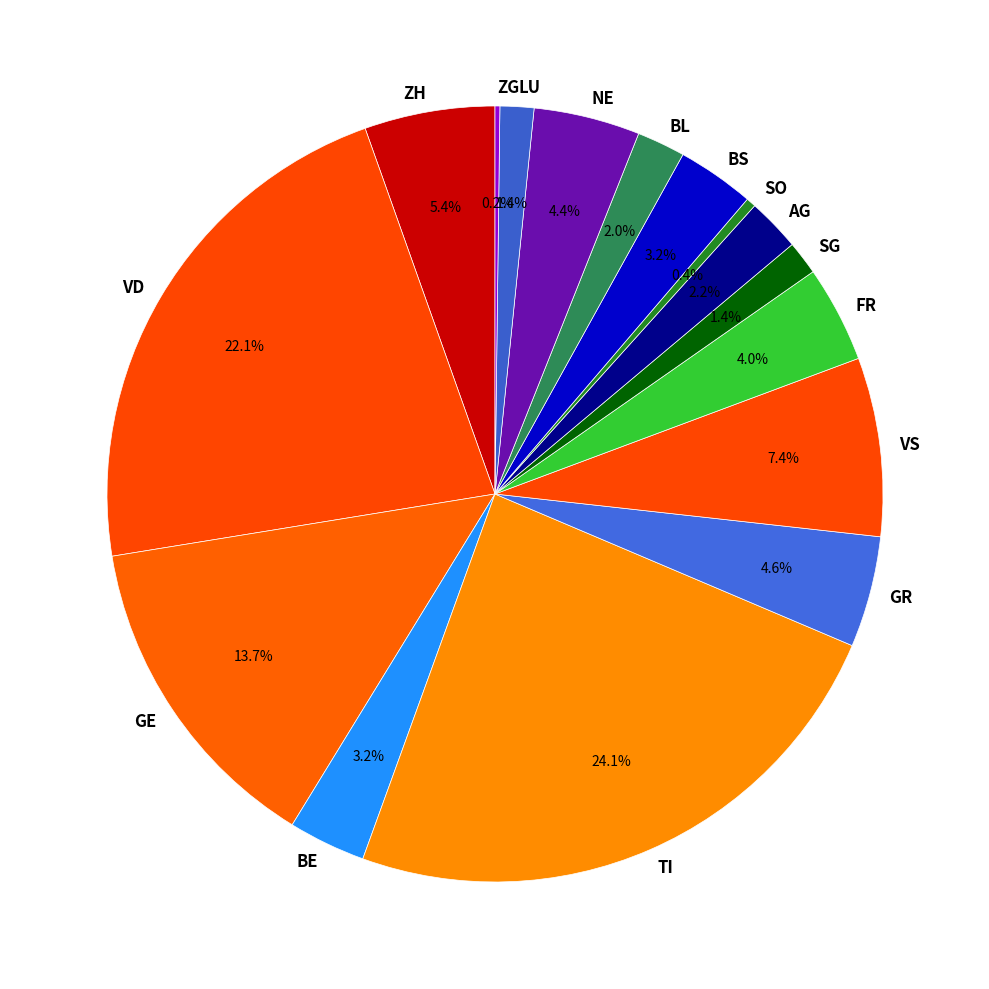

Which has a higher value, FR or BE?

FR